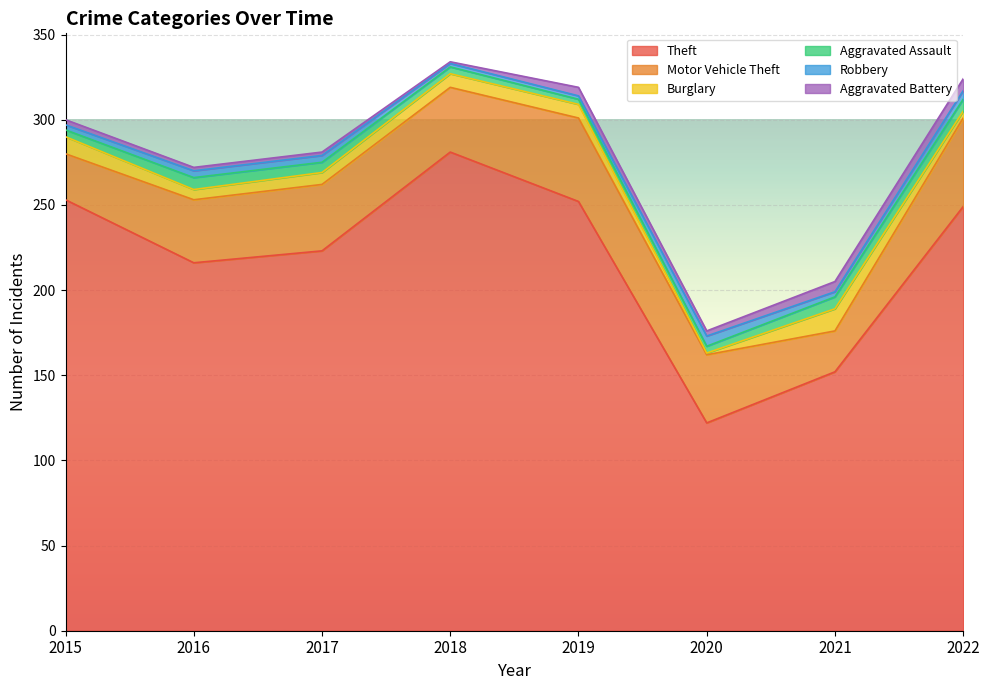

Where does the Aggravated Assault series first go above 6?

2016